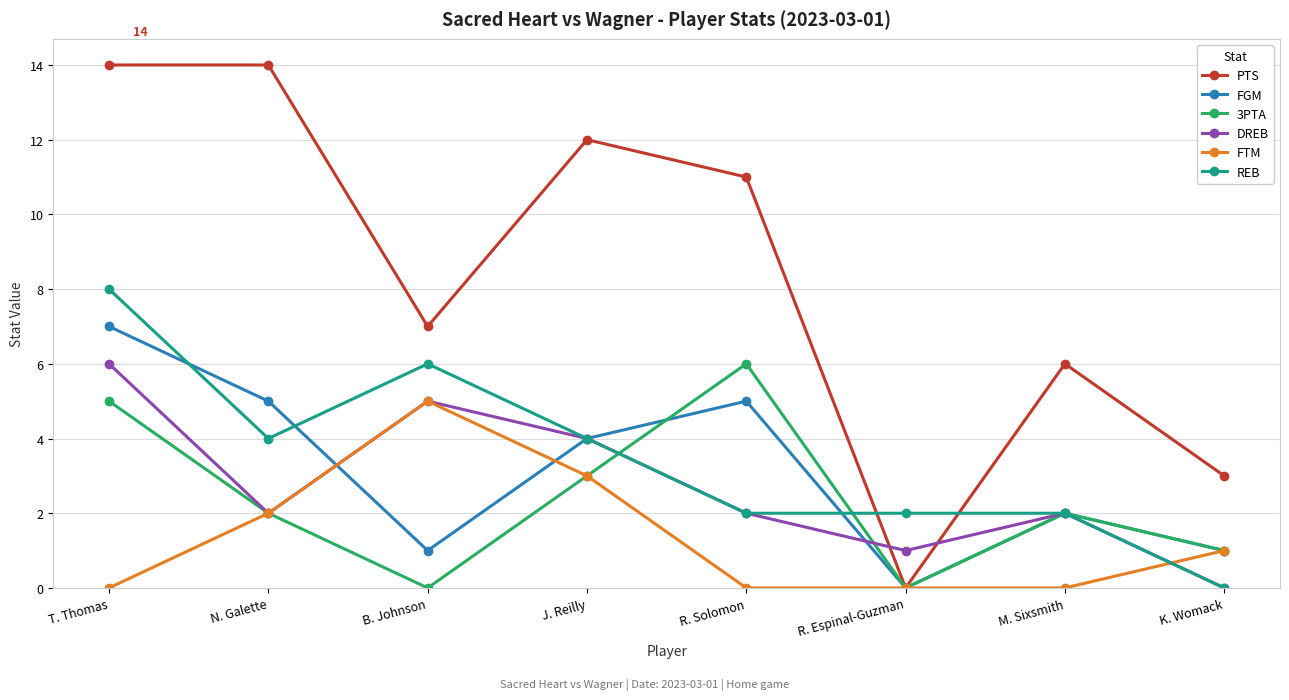

What position from the left is T. Thomas?

1